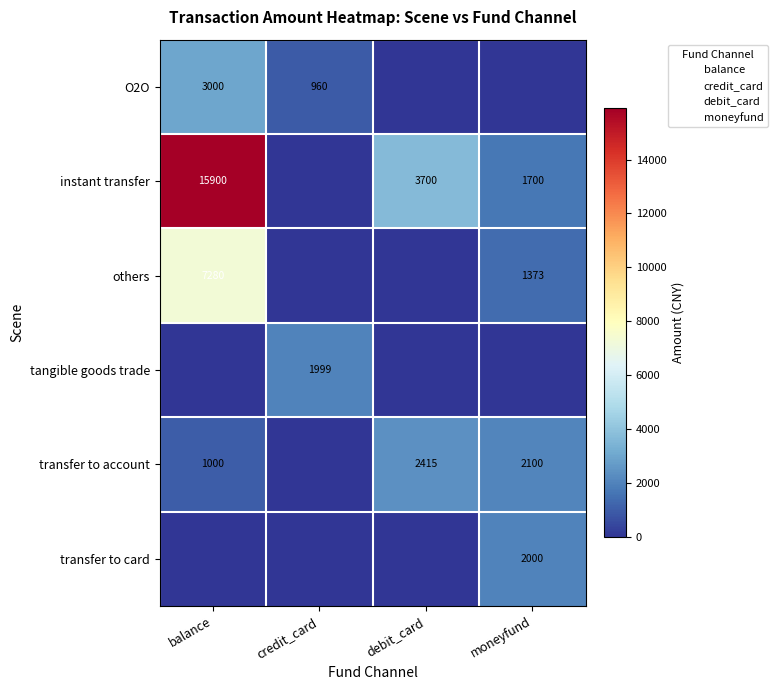

True or false: instant transfer has a value of 2026 at debit_card.

False